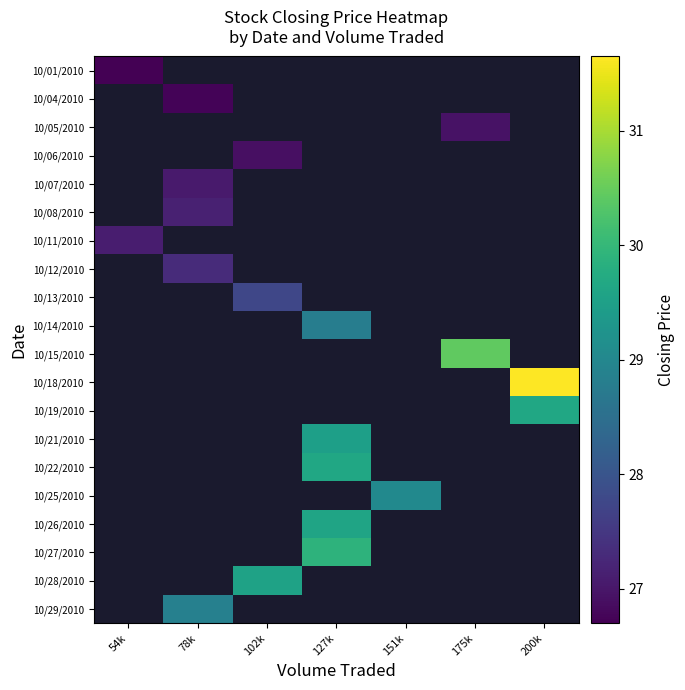

At which category does the chart reach its minimum across all series?

54k